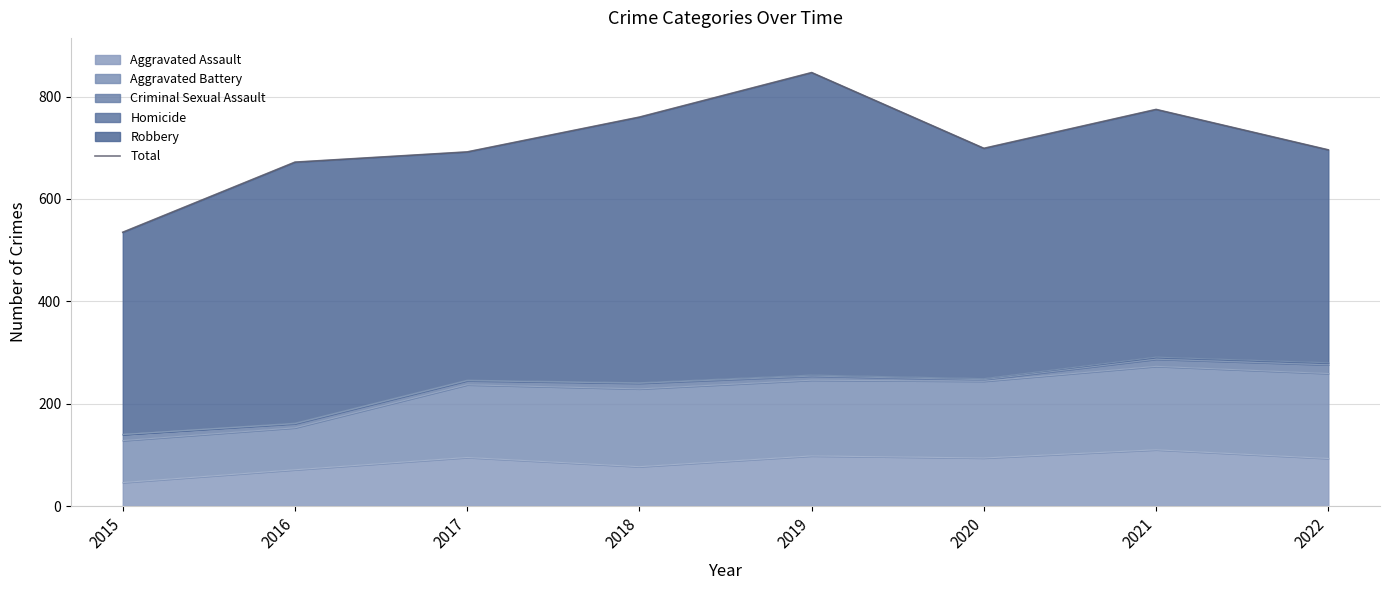

Reading left to right, list all the values displayed in this chart.

2015=535	2016=672	2017=692	2018=760	2019=847	2020=699	2021=775	2022=696